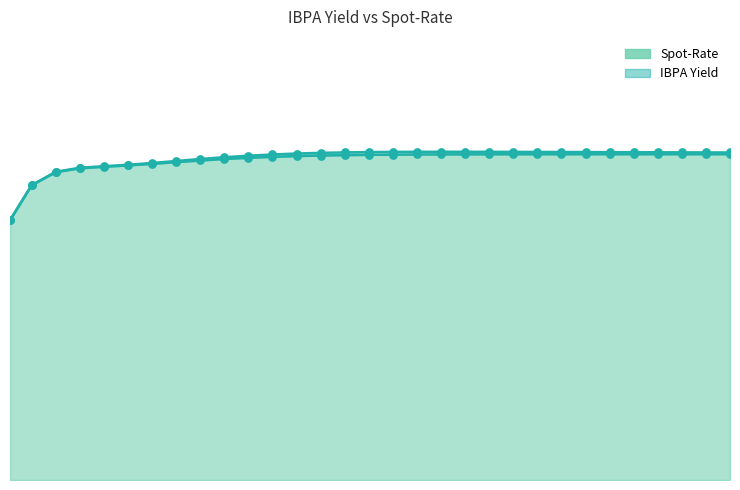

What are all the series names shown in the legend?

Spot-Rate, IBPA Yield